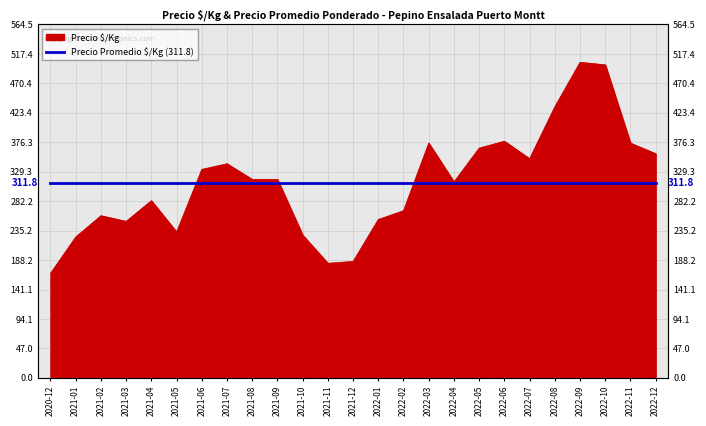

True or false: the data has more than 1 interior local peaks.

True